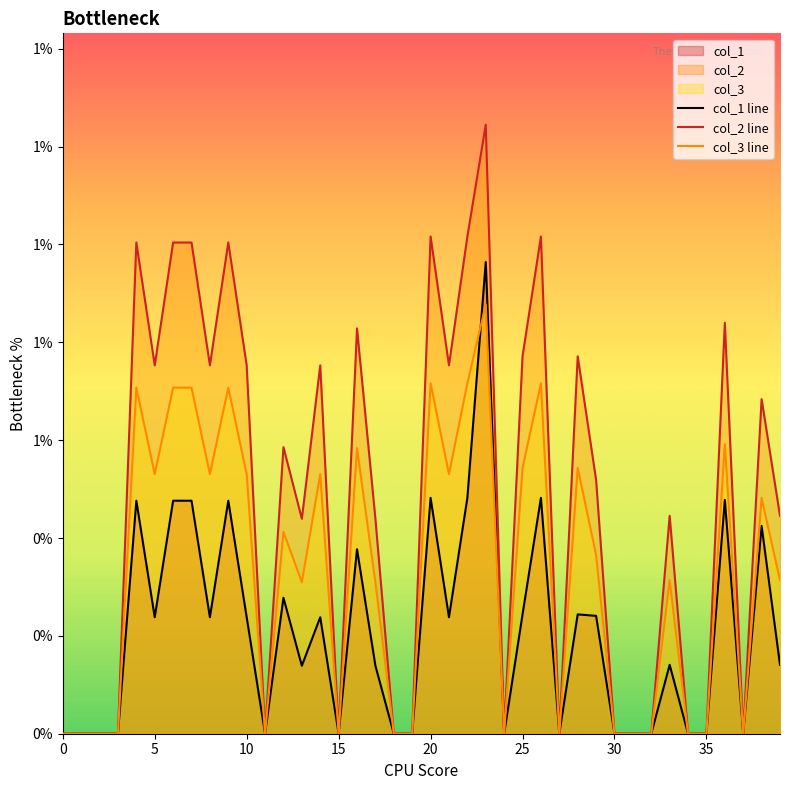

Which label corresponds to the largest value in the chart?

23